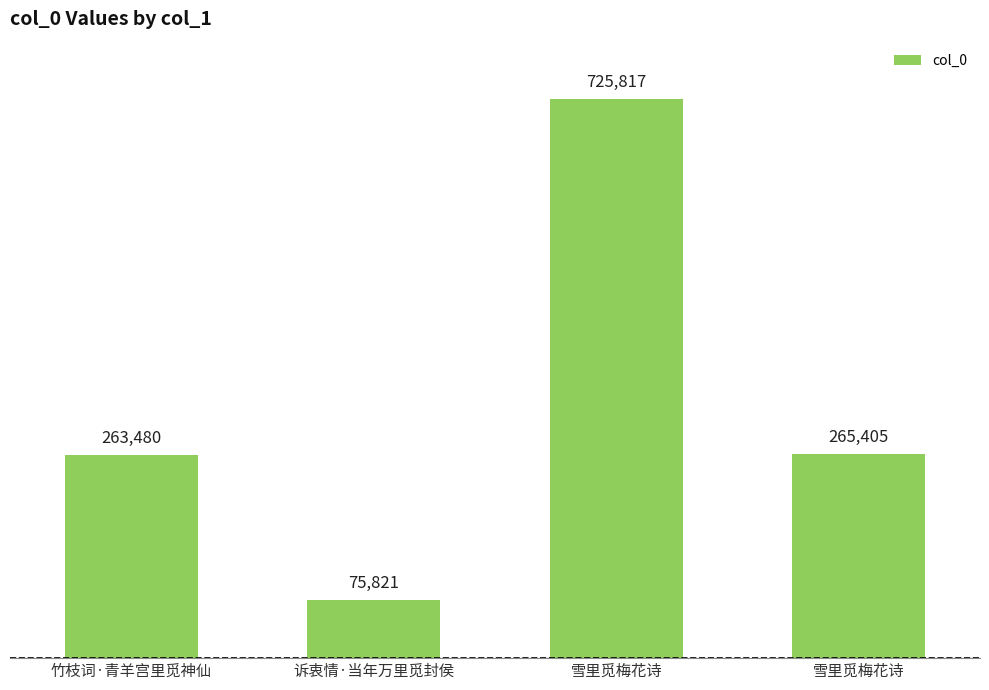

What is the difference between the values at 诉衷情·当年万里觅封侯 and 雪里觅梅花诗?

649996